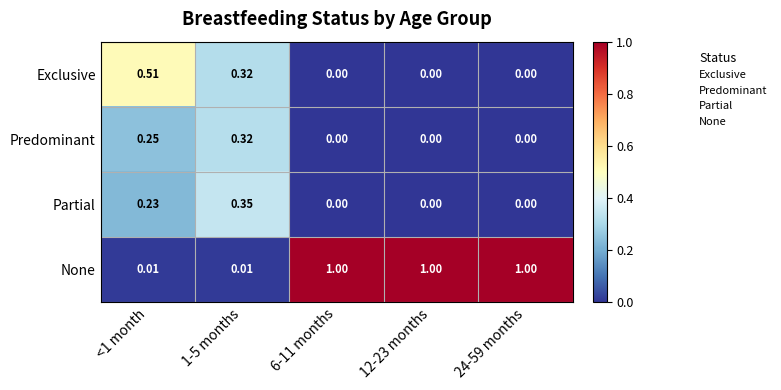

Which series has the largest range (max minus min)?

None